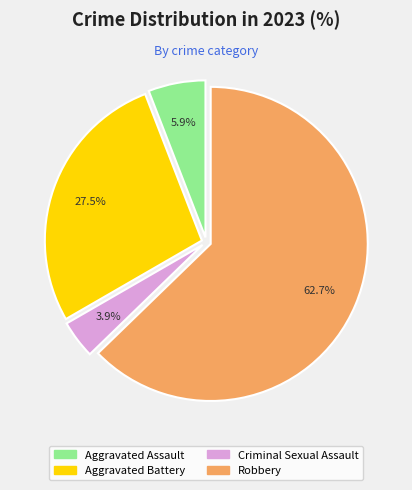

Is there a majority slice in this chart?

Yes